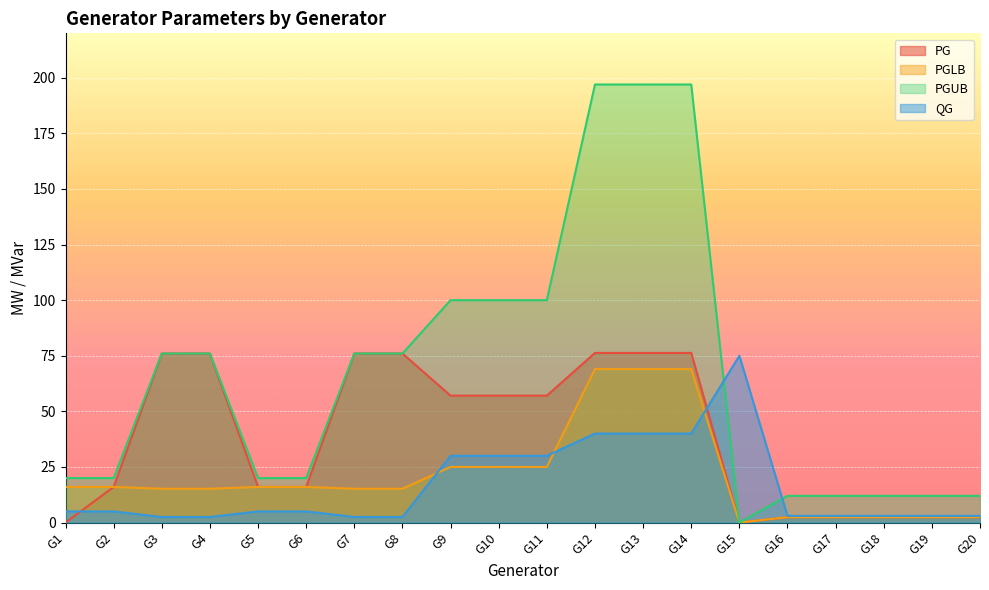

At which label is PGUB closest to 98?

G9